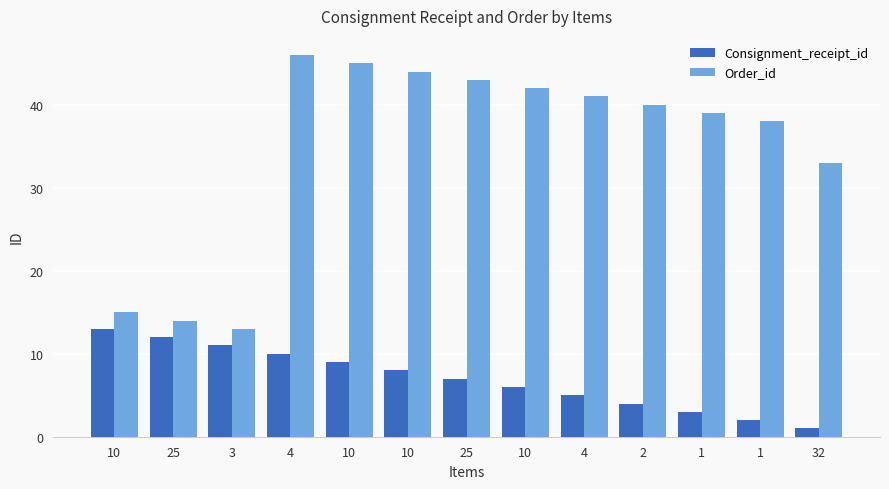

Is it true that Consignment_receipt_id equals 5 at 10?

False